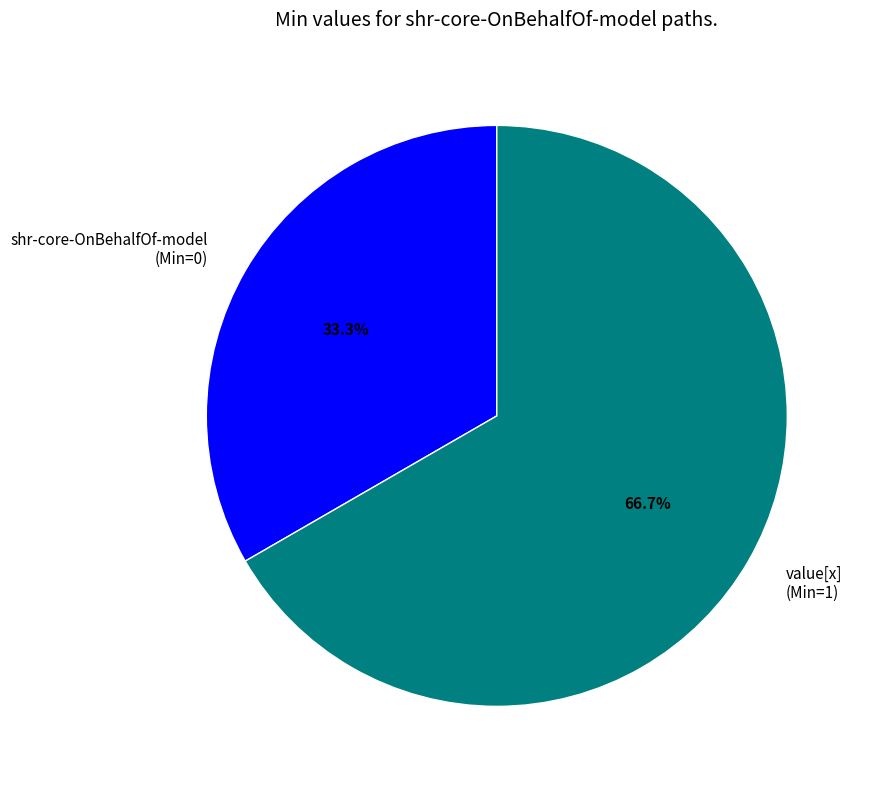

What is the largest slice in the pie chart?

value[x] (Min=1)